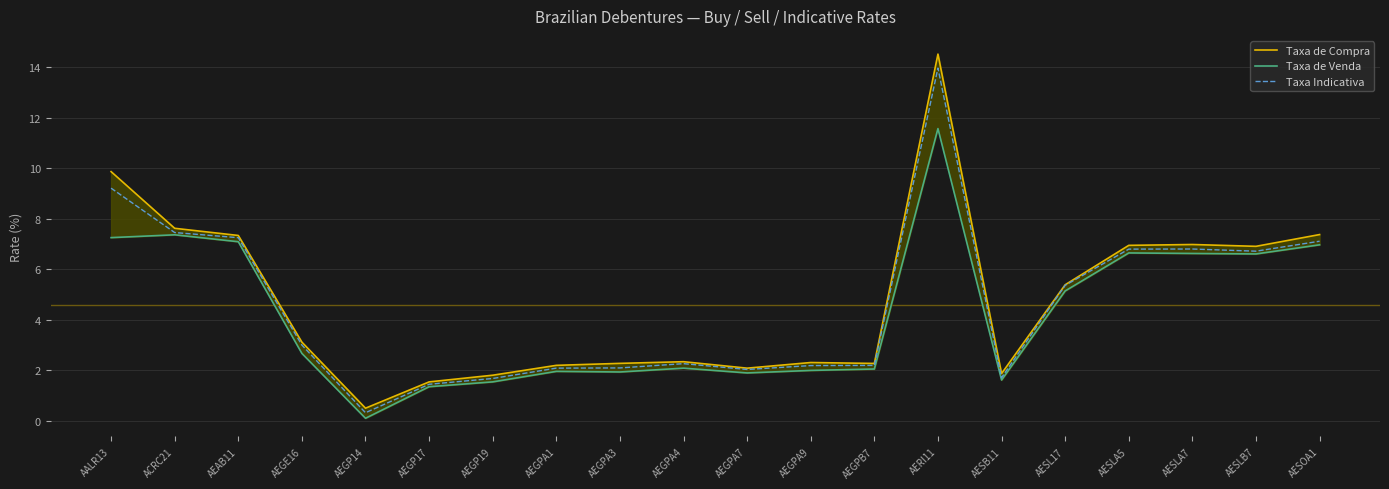

Rank the series by their average value, from highest to lowest.

Taxa de Compra, Taxa Indicativa, Taxa de Venda